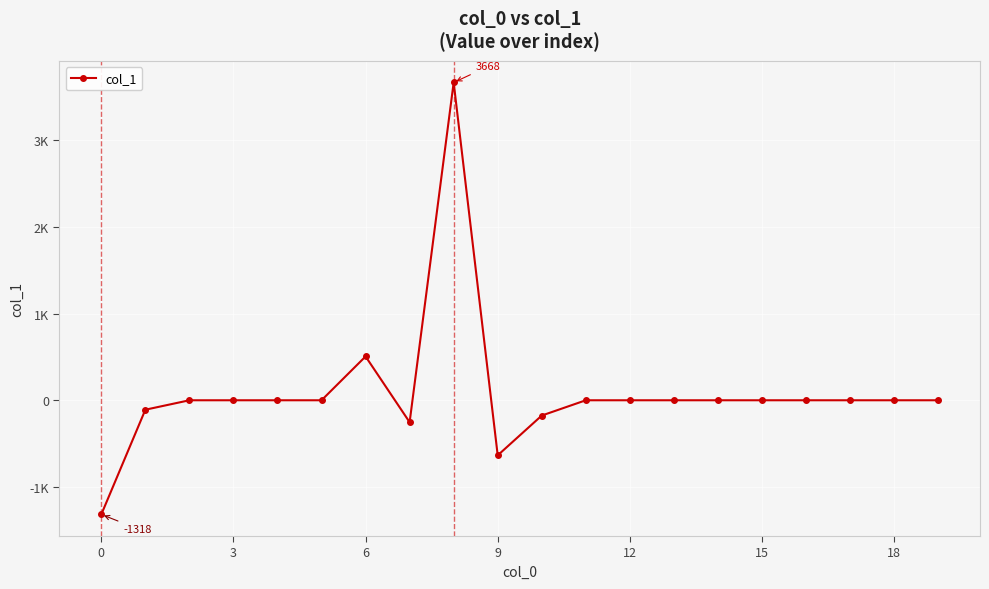

Does the chart have visible grid lines?

Yes